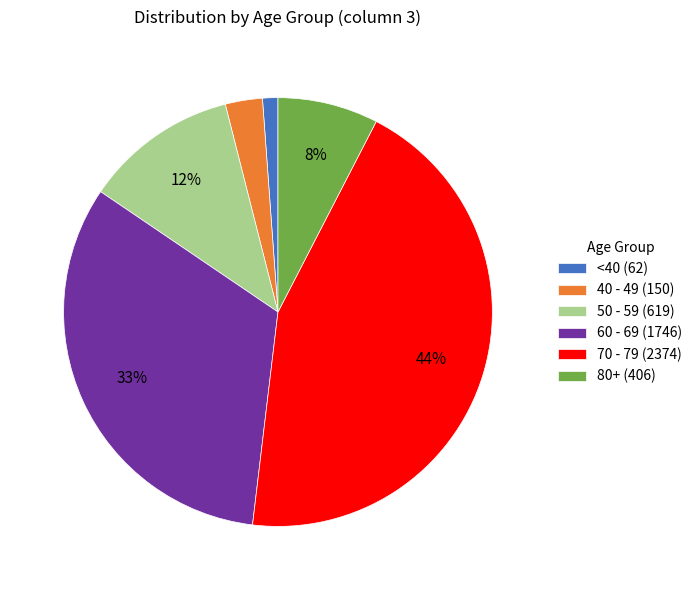

Does 60 - 69 (1746) represent more than half of the total?

No